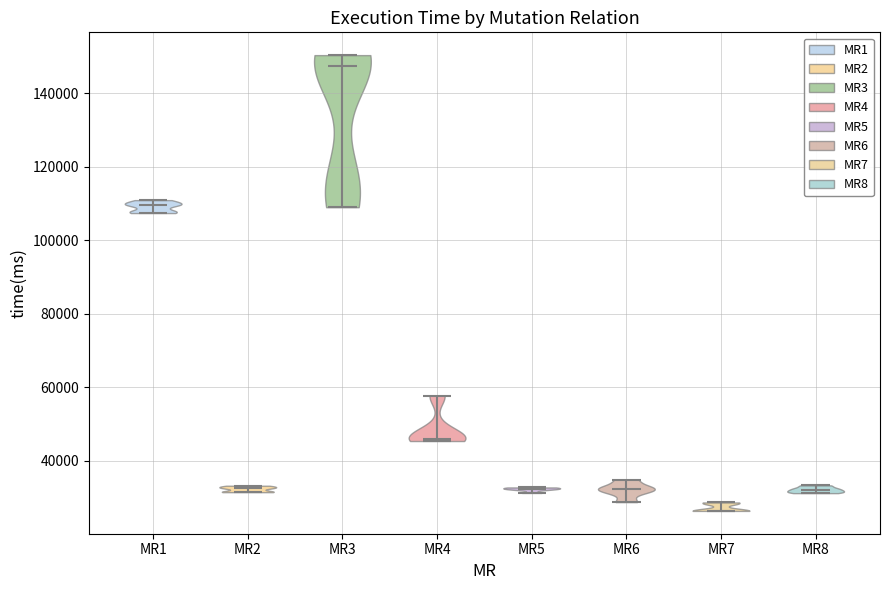

Which violin has the highest median line?

MR3